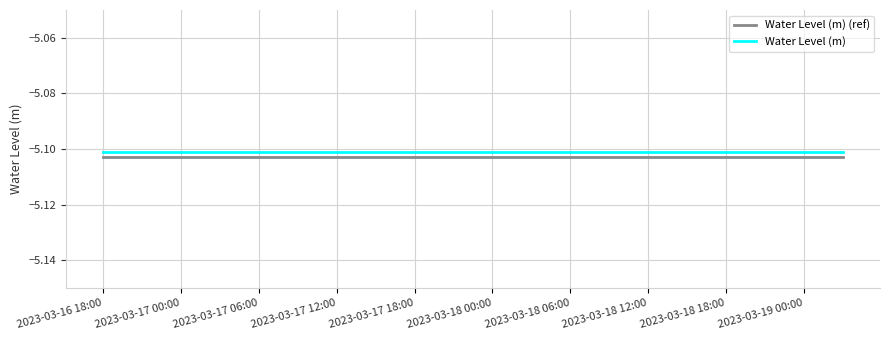

True or false: Water Level (m) (ref) and Water Level (m) intersect in this chart.

False